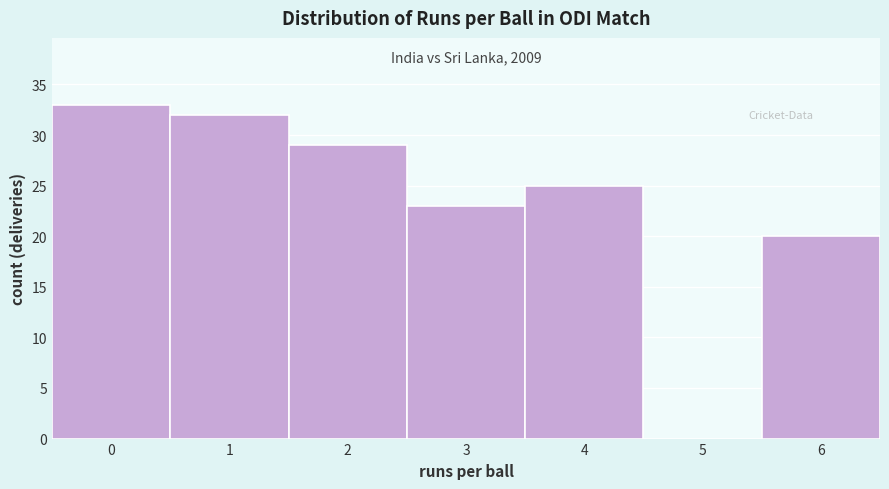

Reading left to right, transcribe all the data shown in this chart.

0=33	1=32	2=29	3=23	4=25	5=0	6=20